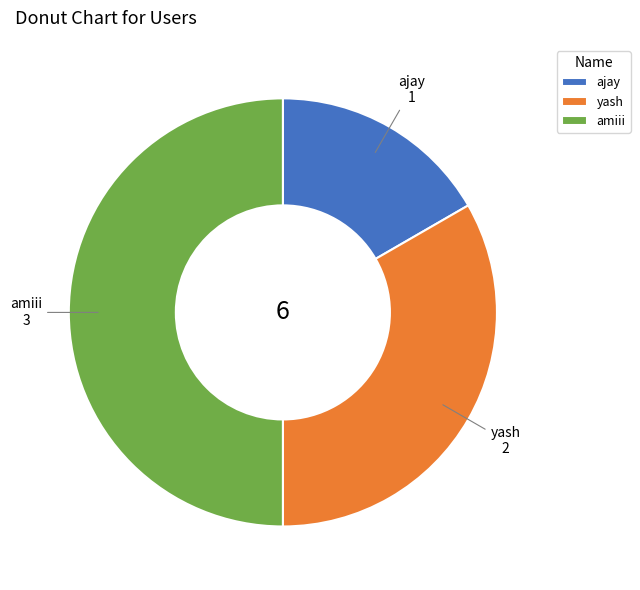

Combined, do amiii and yash account for over 50%?

Yes